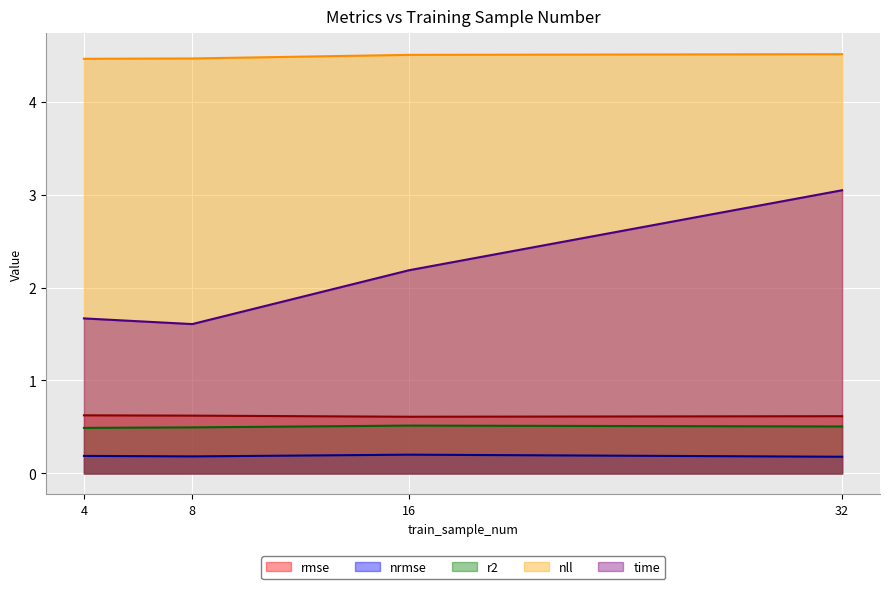

Rank the categories by rmse value from lowest to highest.

16, 32, 8, 4